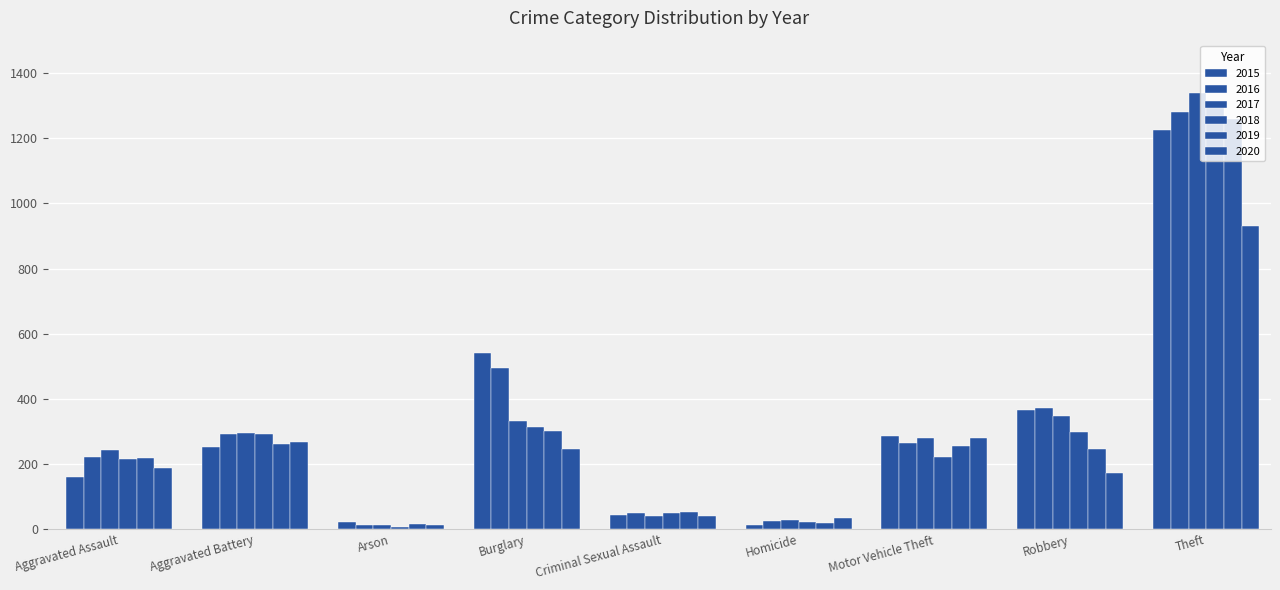

Where does the 2017 series first go above 279?

Aggravated Battery